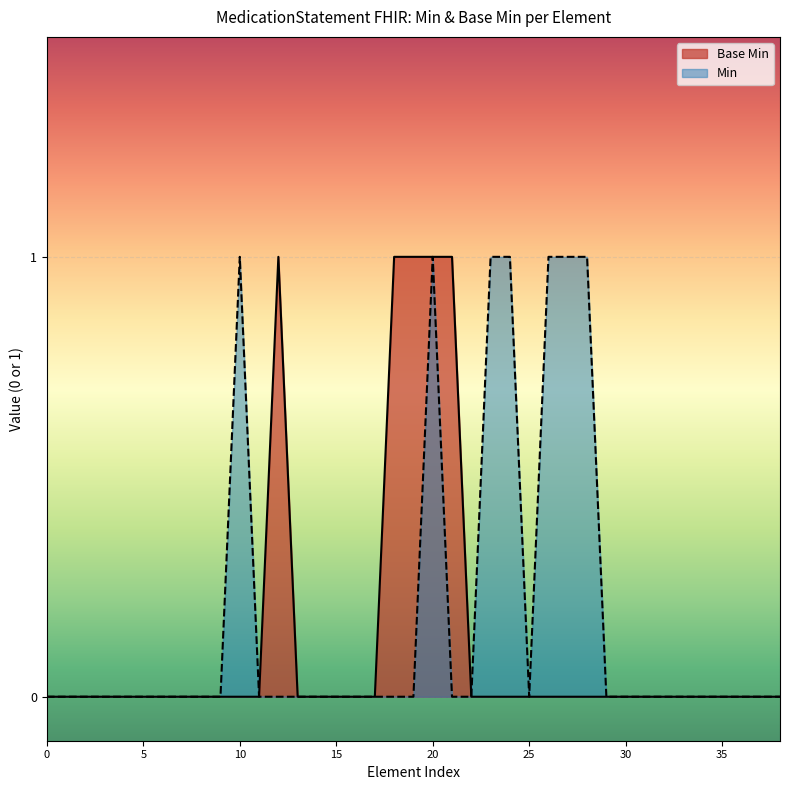

The chart shows a value of -1 at MedicationStatement.modifierExtension. True or false?

False